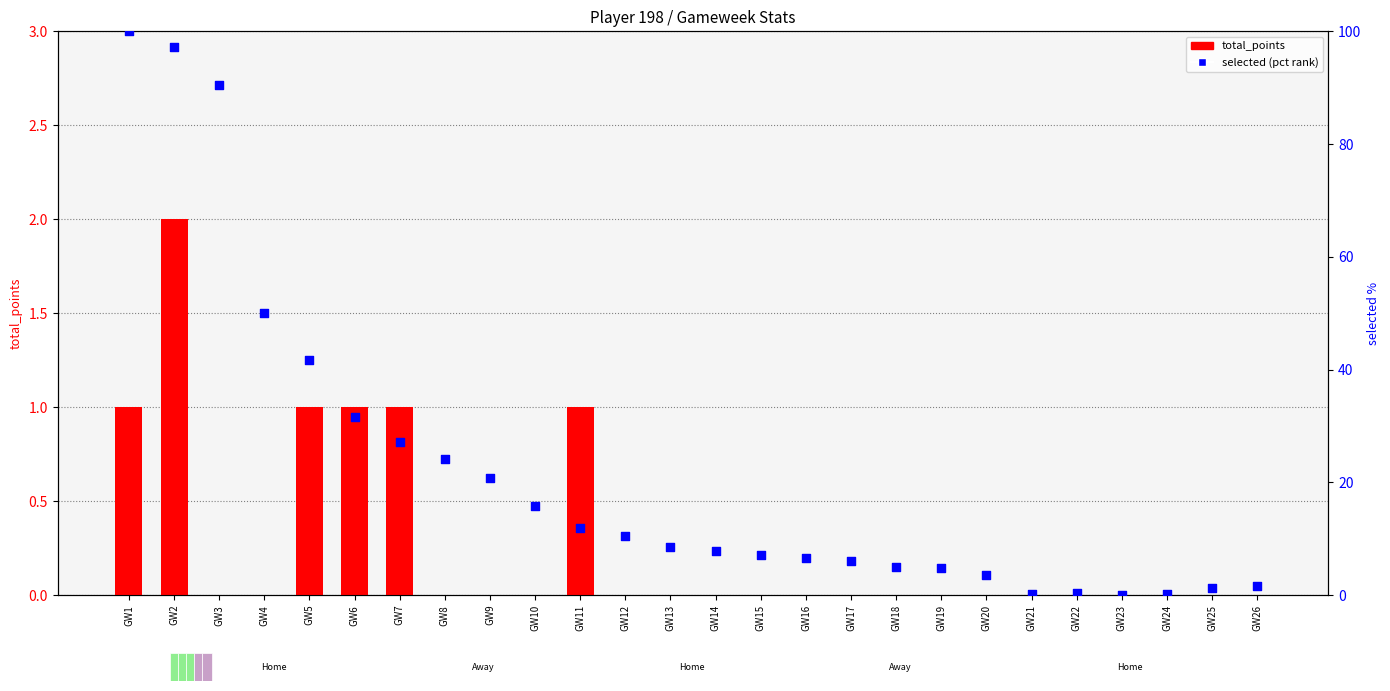

Which series reaches the maximum Y coordinate?

selected (pct)